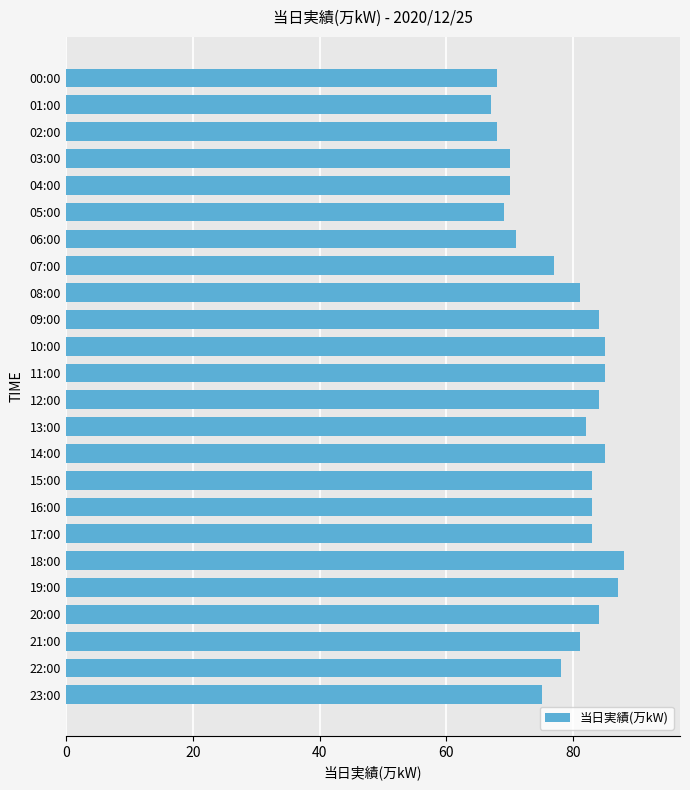

How many series are shown in this chart?

1